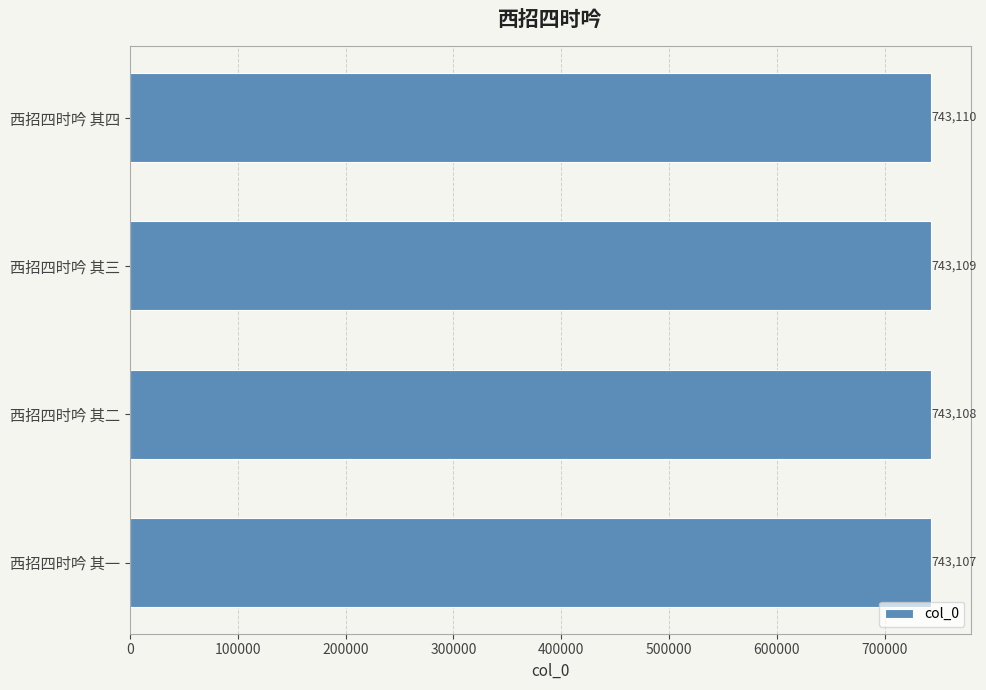

Does the chart contain stacked bars?

No